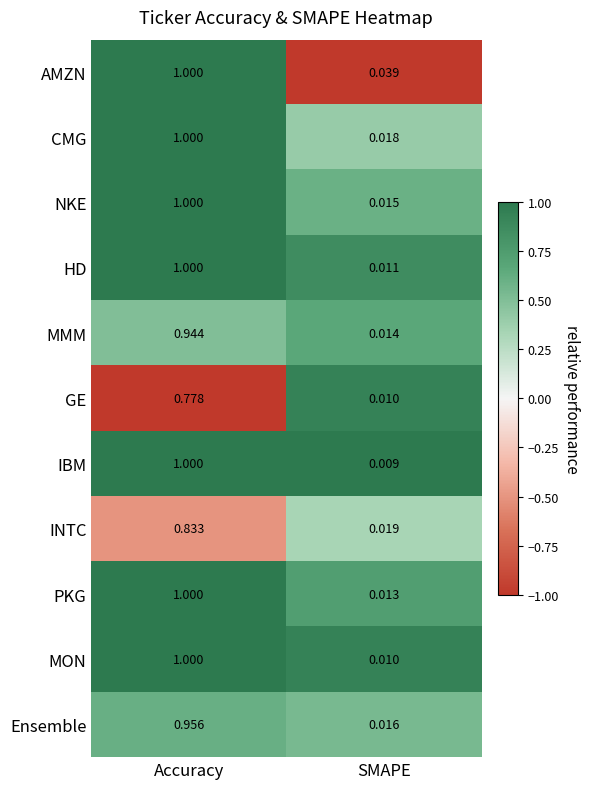

How many distinct data groups are displayed?

11